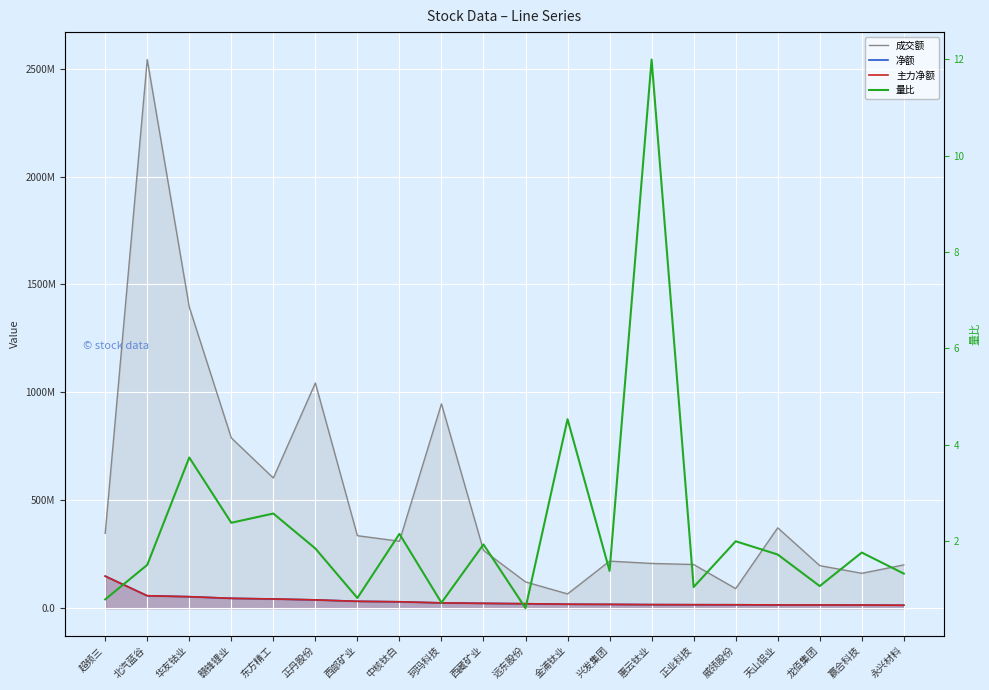

What is the approximate value of 量比 at 正丹股份?

1.8